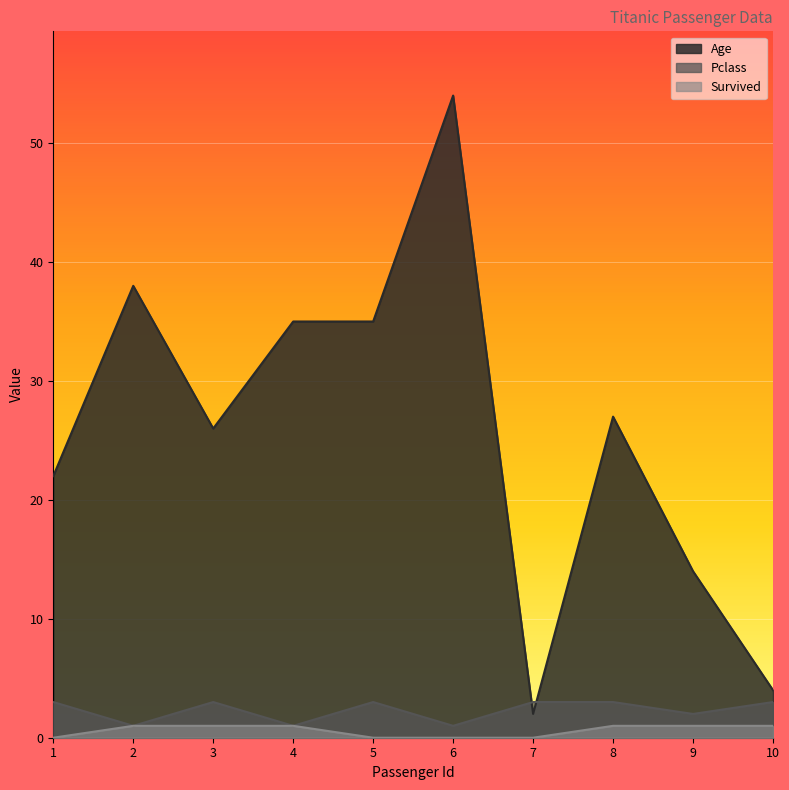

How many lines are shown in the chart?

3